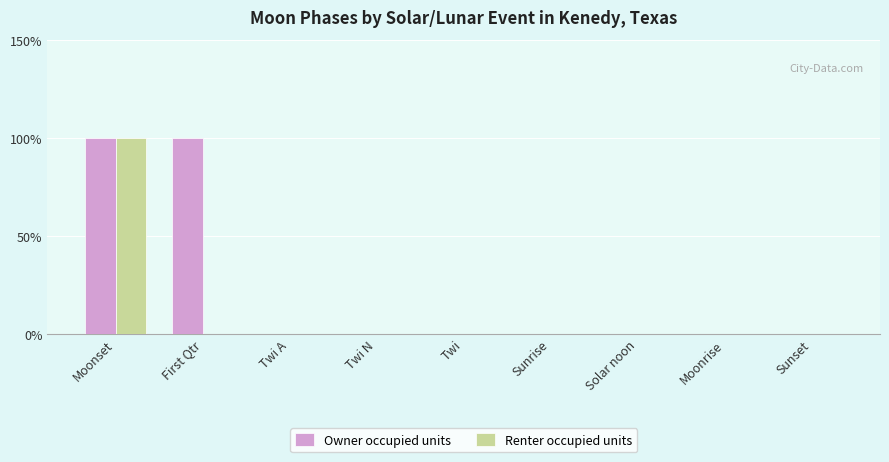

List the series in order of their overall mean, highest first.

Owner occupied units, Renter occupied units